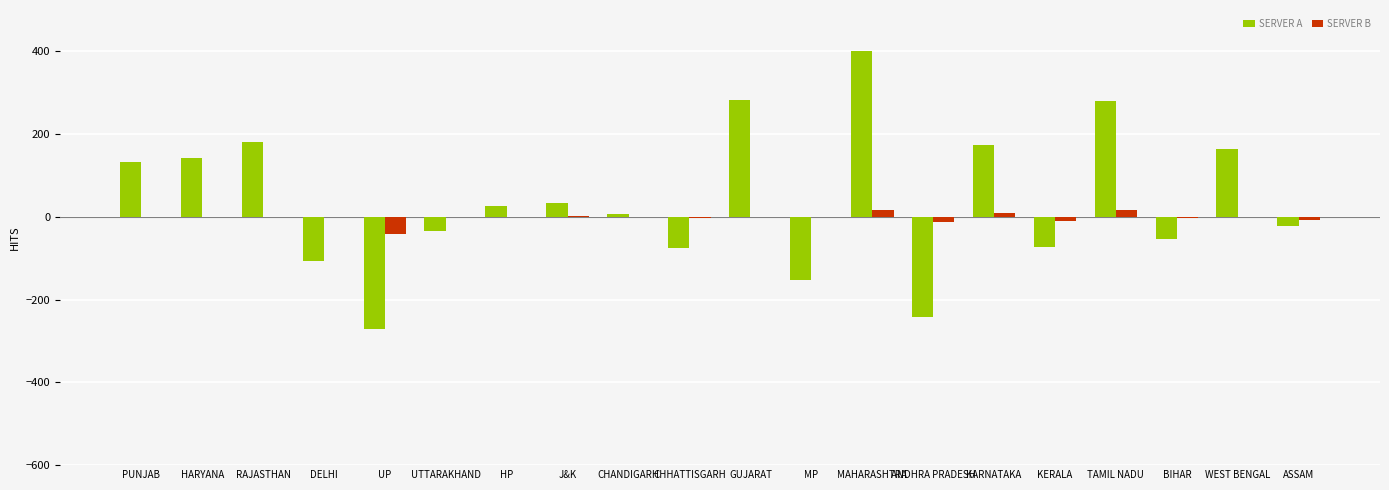

What is the sum of the SERVER A values at UP and PUNJAB?

-138.5